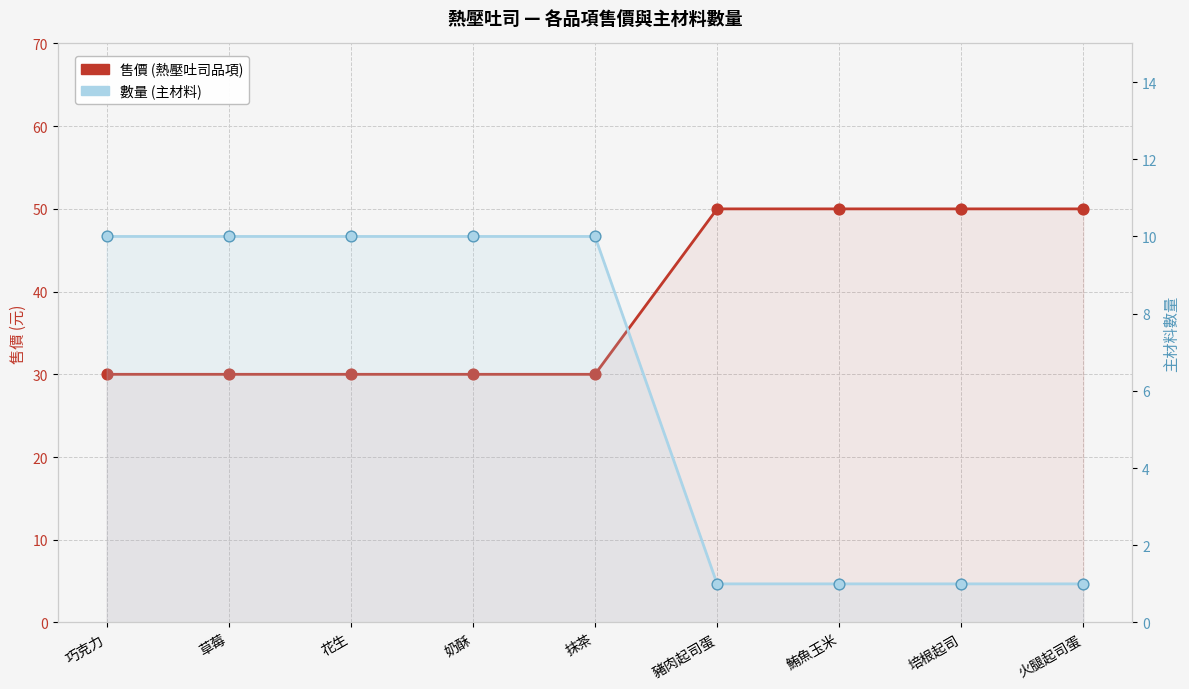

What are all the series names shown in the legend?

售價 (熱壓吐司品項), 數量 (主材料)